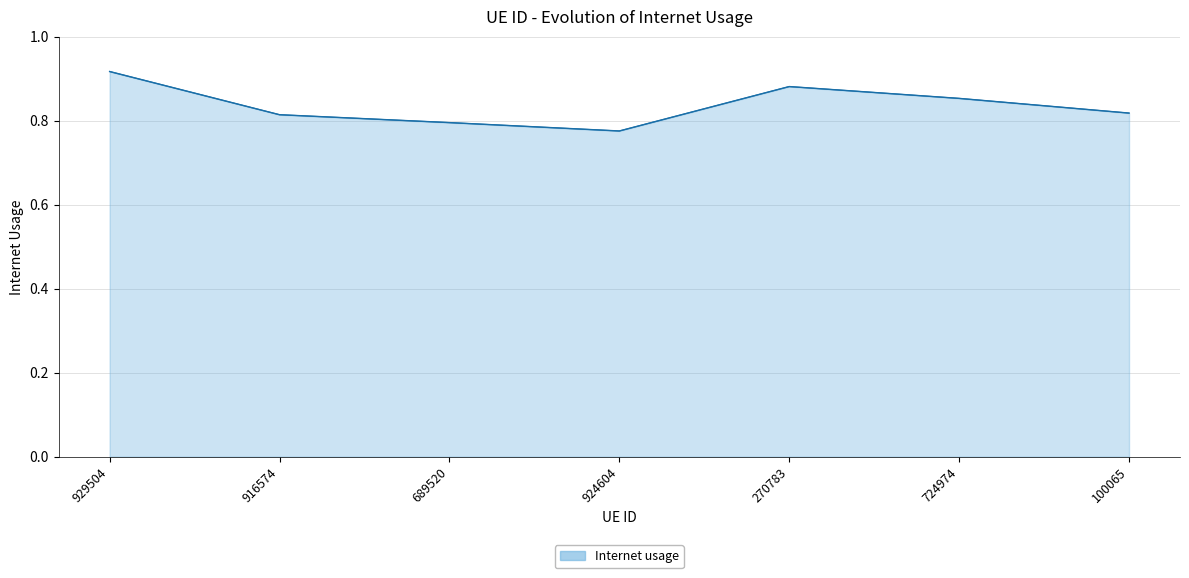

What position from the left is 916574?

2